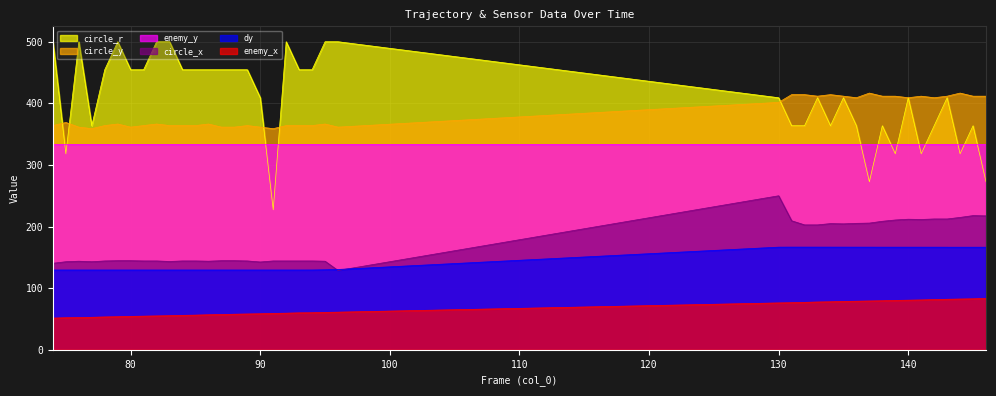

How many distinct data groups are displayed?

6